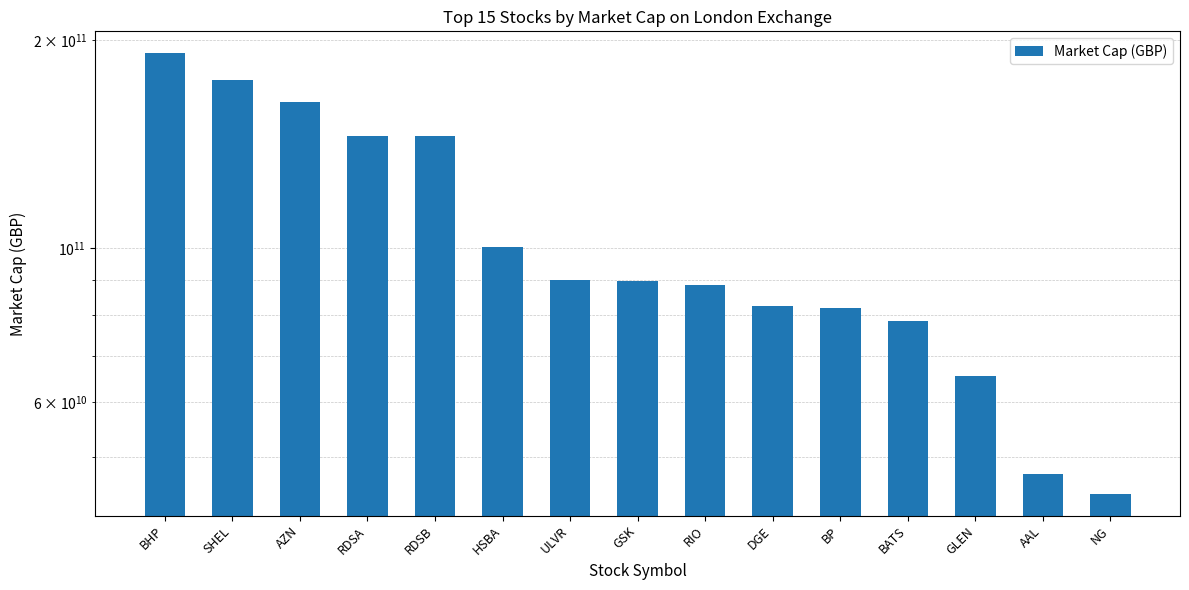

How many distinct data groups are displayed?

1